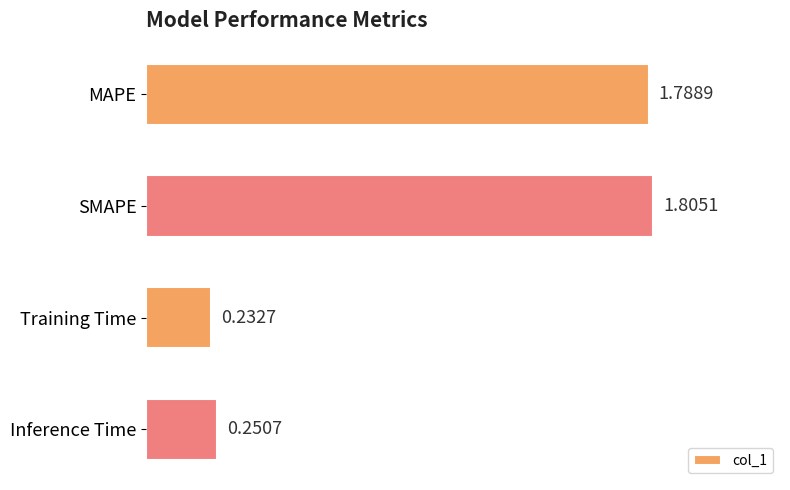

What is the average value?

1.0